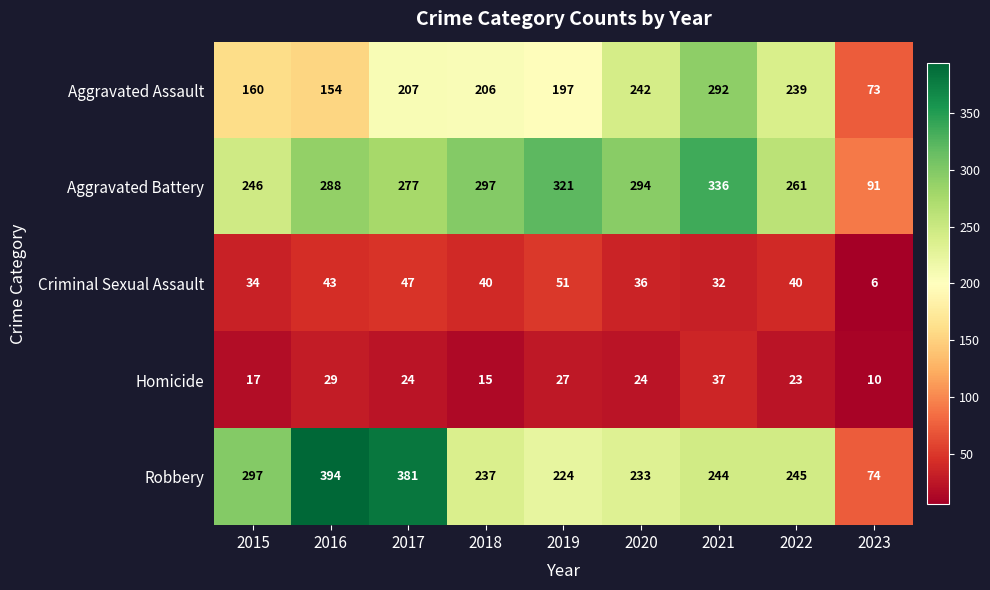

At which label does Robbery first exceed 244?

2015